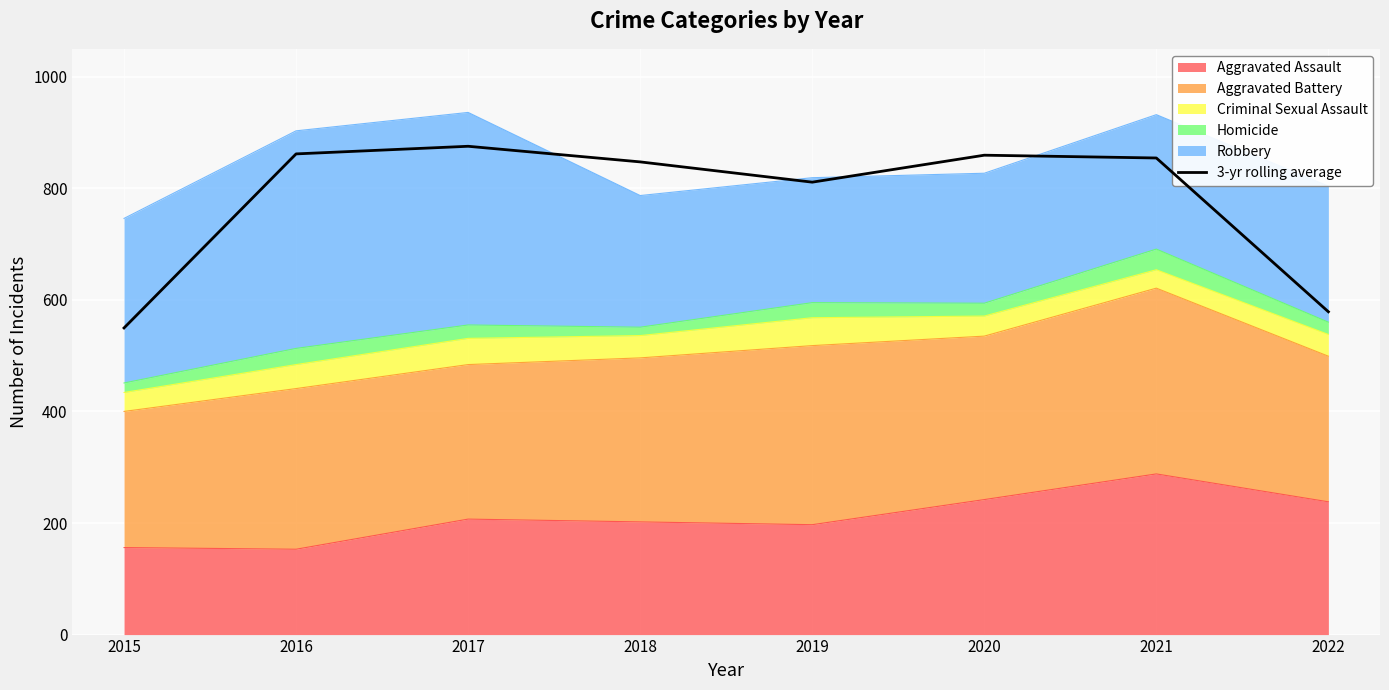

At which category does the chart reach its minimum across all series?

2015